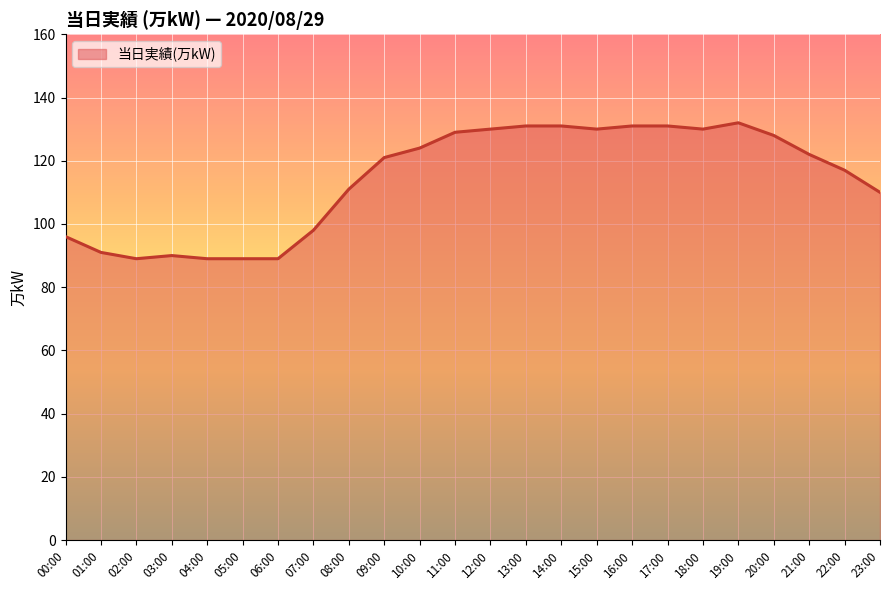

Reading left to right, what are all the values shown in this chart?

00:00=96	01:00=91	02:00=89	03:00=90	04:00=89	05:00=89	06:00=89	07:00=98	08:00=111	09:00=121	10:00=124	11:00=129	12:00=130	13:00=131	14:00=131	15:00=130	16:00=131	17:00=131	18:00=130	19:00=132	20:00=128	21:00=122	22:00=117	23:00=110